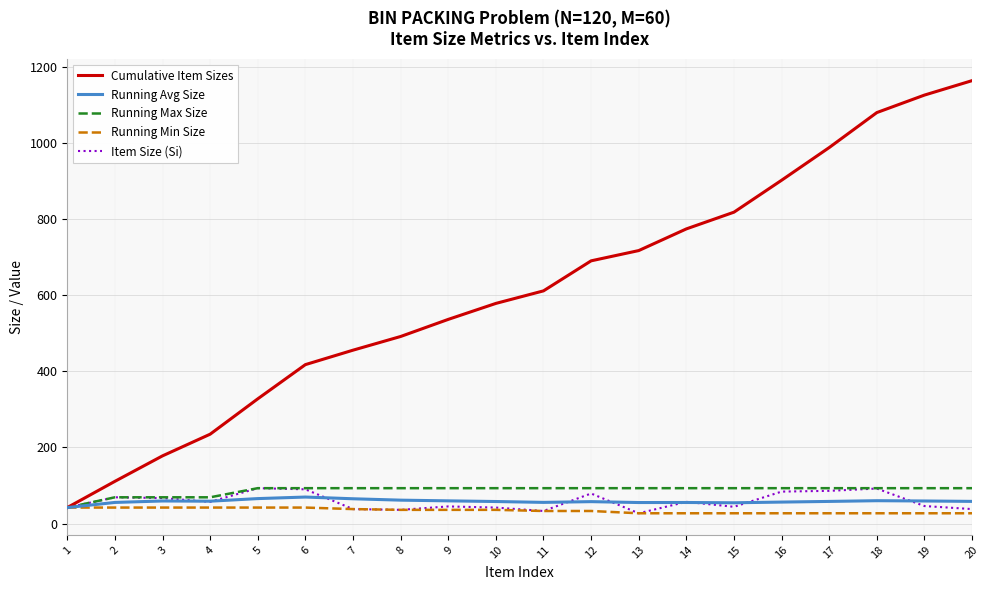

What is the maximum value for Cumulative Item Sizes?

1165.0